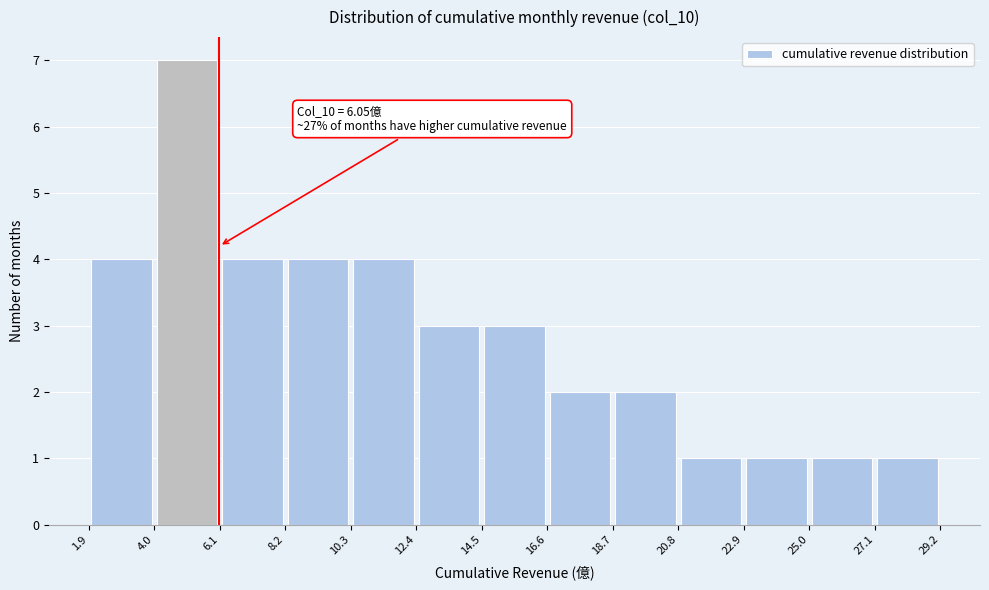

Which range on the x-axis has the tallest bar?

4.0 to 6.1